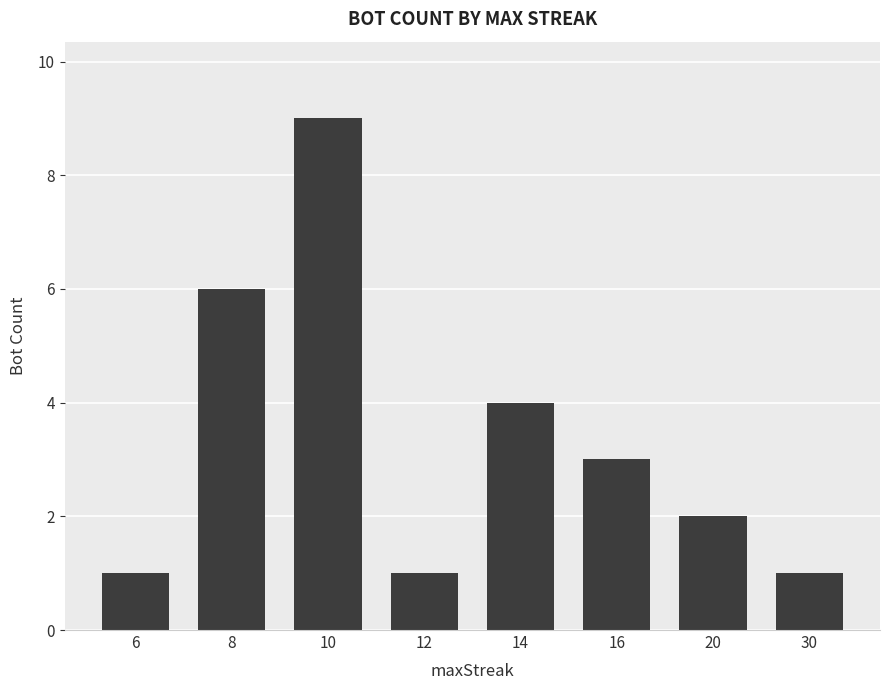

What is the difference between the maximum and minimum values?

8